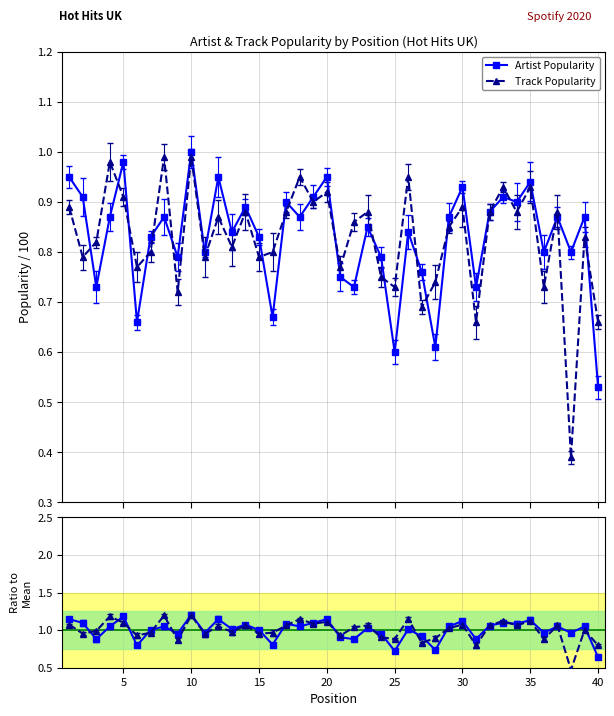

Rank the series by their maximum value, from highest to lowest.

Artist Popularity Ratio, Track Popularity Ratio, Artist Popularity, Track Popularity